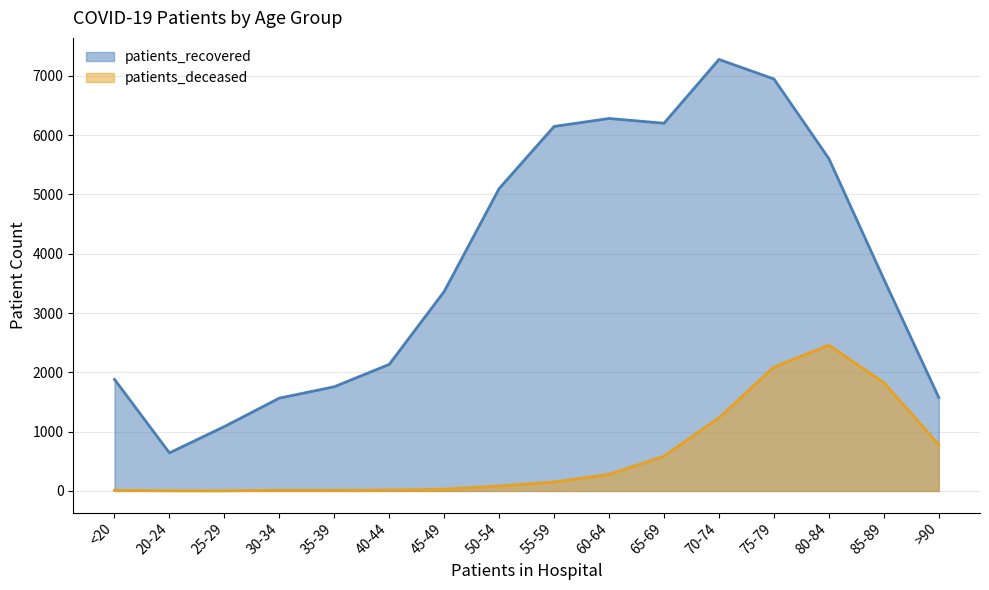

Reading right to left, list all the values displayed in this chart.

patients_recovered: 1575	3570	5602	6945	7274	6199	6279	6145	5098	3363	2134	1757	1565	1086	642	1881
patients_deceased: 782	1827	2458	2089	1234	586	280	151	83	30	16	11	12	2	3	11